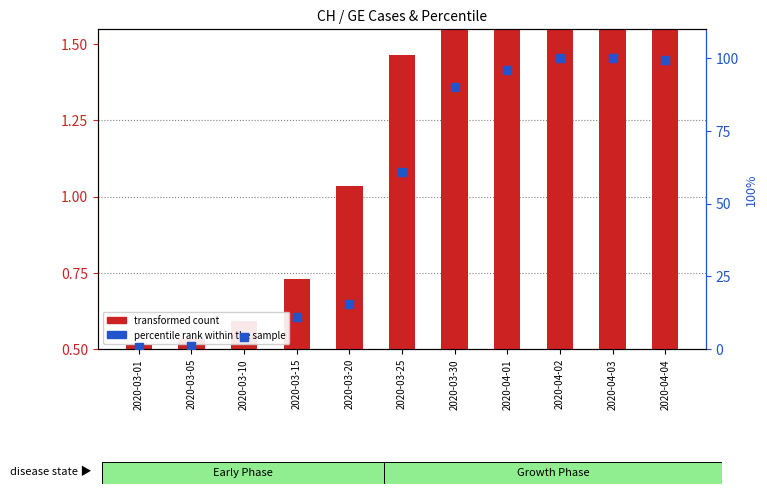

Which series has the largest total across all categories?

percentile rank within the sample